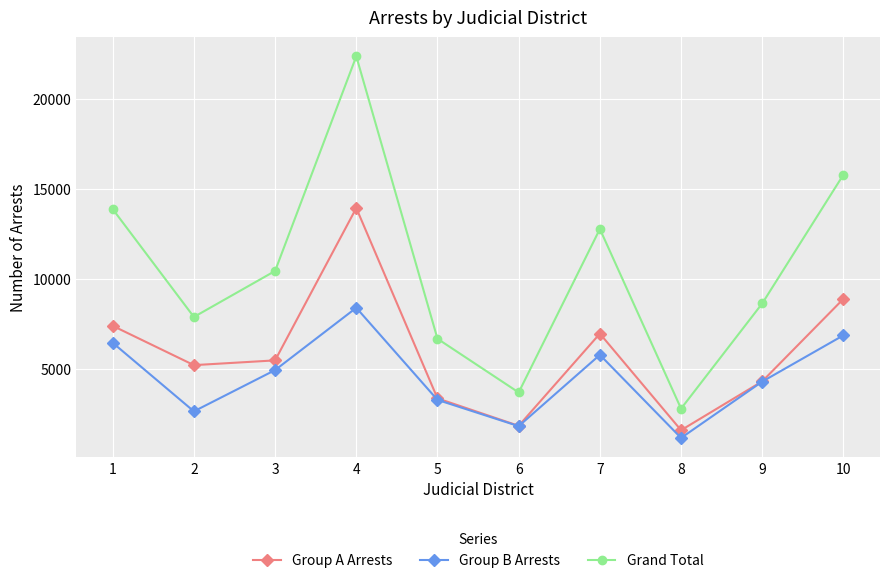

What are all the series names shown in the legend?

Group A Arrests, Group B Arrests, Grand Total